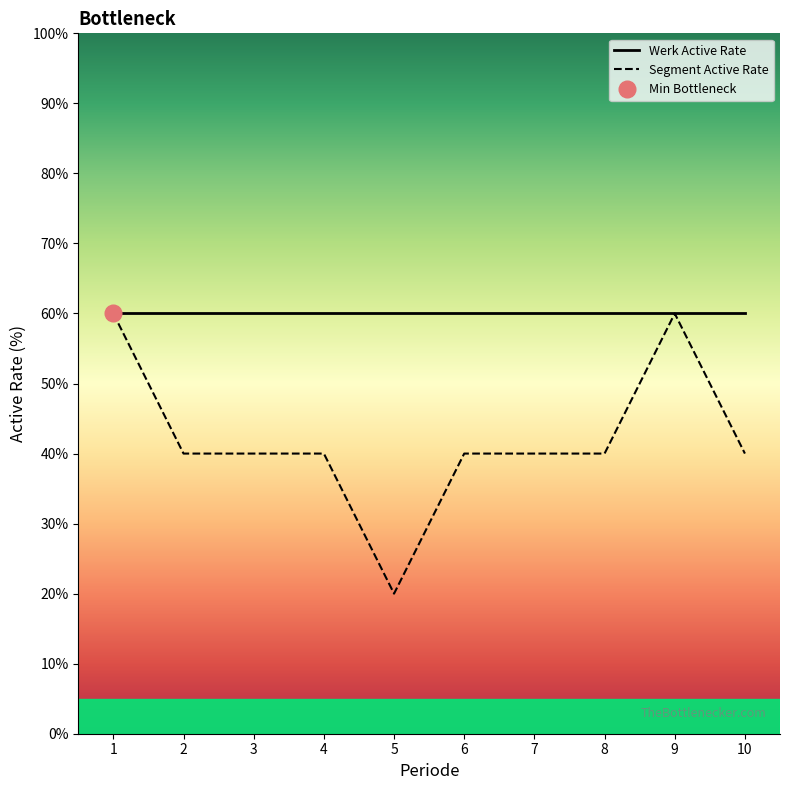

Reading left to right, list all the values displayed in this chart.

Werk Active Rate: 1=60	2=60	3=60	4=60	5=60	6=60	7=60	8=60	9=60	10=60
Segment Active Rate: 1=60	2=40	3=40	4=40	5=20	6=40	7=40	8=40	9=60	10=40